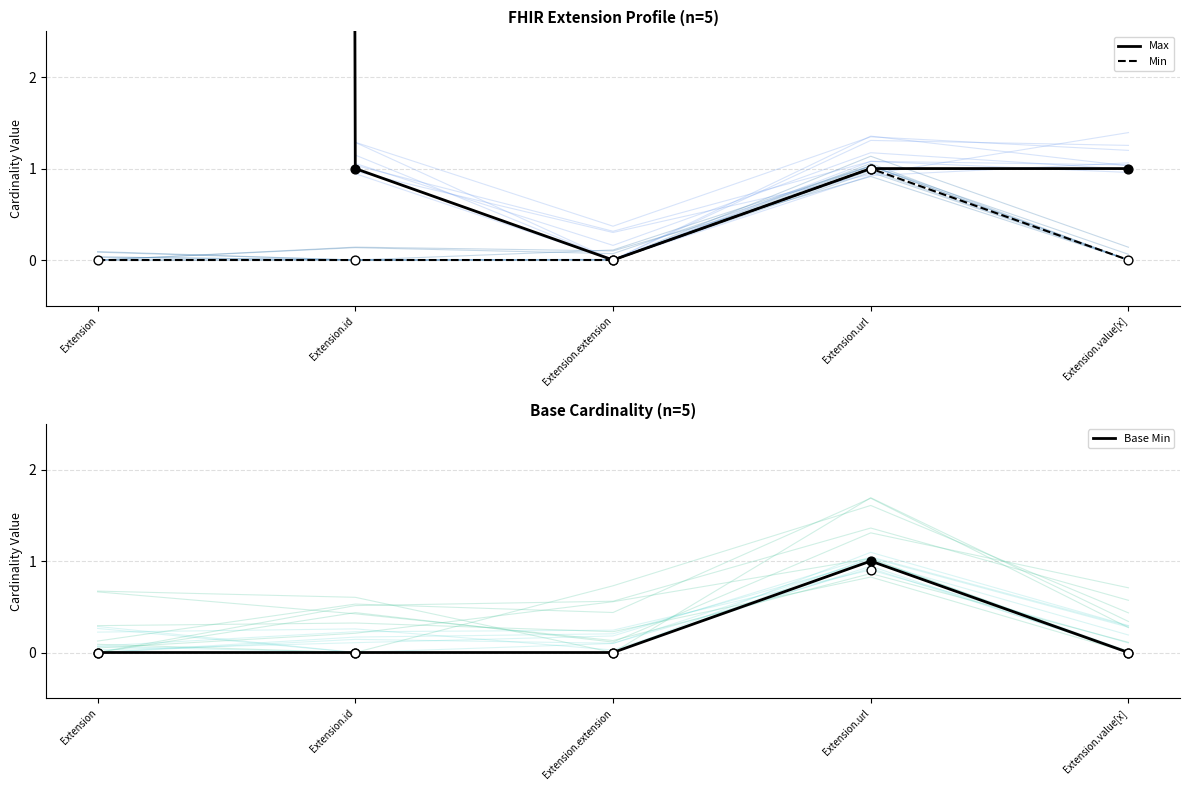

Which series has the largest Y range (max minus min)?

Max